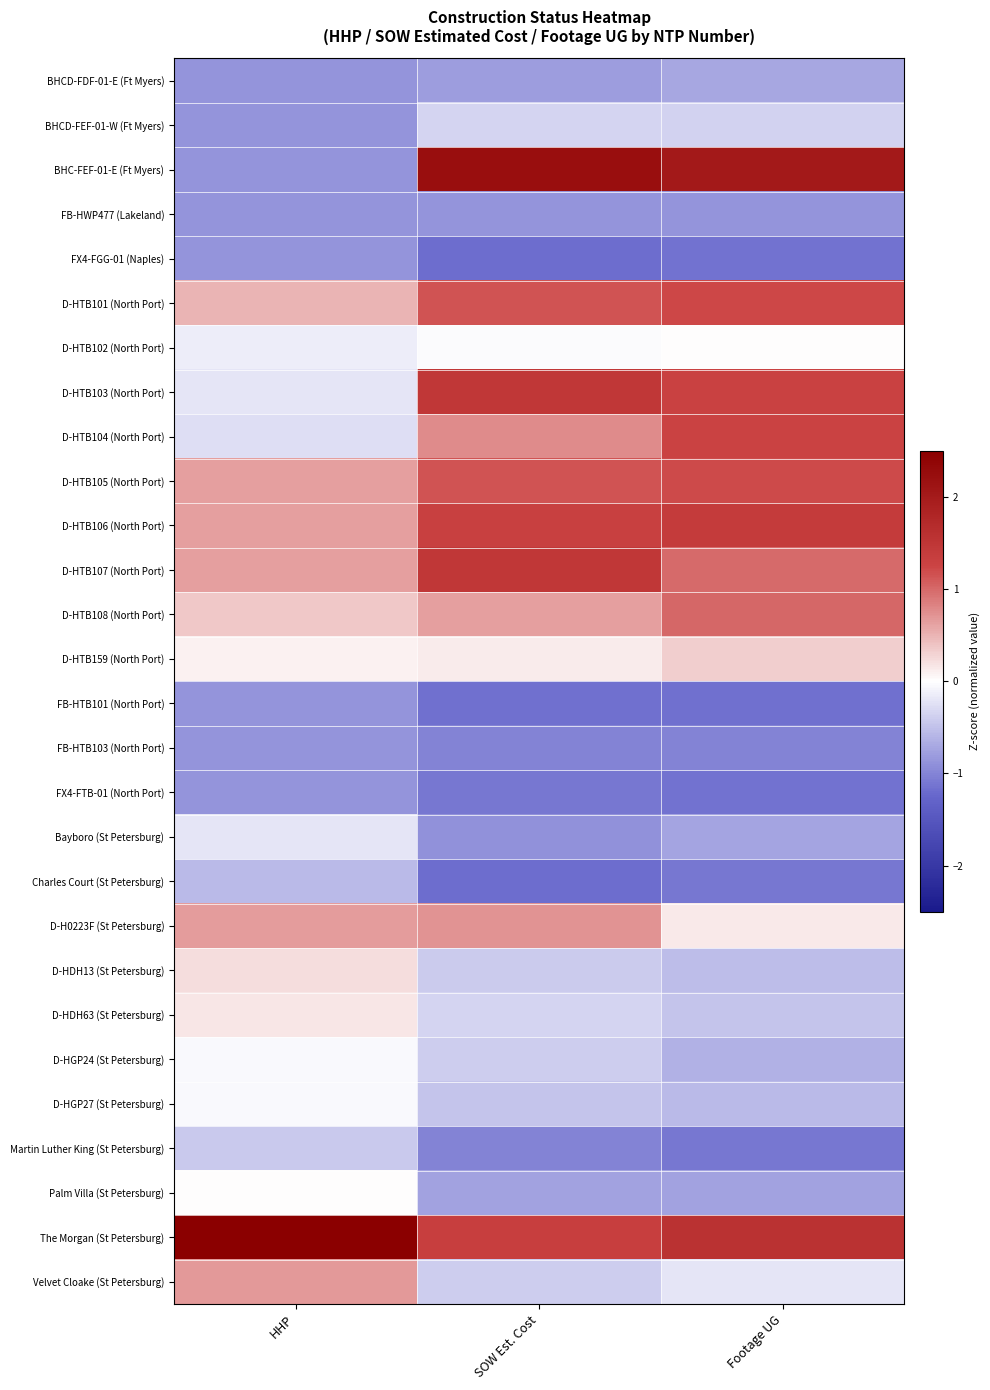

Reading right to left, transcribe all the data shown in this chart.

BHCD-FDF-01-E (Ft Myers): Footage UG=-0.7	SOW Est. Cost=-0.8	HHP=-0.9
BHCD-FEF-01-W (Ft Myers): Footage UG=-0.4	SOW Est. Cost=-0.3	HHP=-0.9
BHC-FEF-01-E (Ft Myers): Footage UG=2.0	SOW Est. Cost=2.2	HHP=-0.9
FB-HWP477 (Lakeland): Footage UG=-0.9	SOW Est. Cost=-0.9	HHP=-0.9
FX4-FGG-01 (Naples): Footage UG=-1.1	SOW Est. Cost=-1.2	HHP=-0.9
D-HTB101 (North Port): Footage UG=1.2	SOW Est. Cost=1.1	HHP=0.5
D-HTB102 (North Port): Footage UG=0.0	SOW Est. Cost=-0.0	HHP=-0.1
D-HTB103 (North Port): Footage UG=1.3	SOW Est. Cost=1.5	HHP=-0.2
D-HTB104 (North Port): Footage UG=1.3	SOW Est. Cost=0.8	HHP=-0.3
D-HTB105 (North Port): Footage UG=1.2	SOW Est. Cost=1.1	HHP=0.6
D-HTB106 (North Port): Footage UG=1.4	SOW Est. Cost=1.3	HHP=0.6
D-HTB107 (North Port): Footage UG=1.0	SOW Est. Cost=1.5	HHP=0.6
D-HTB108 (North Port): Footage UG=1.0	SOW Est. Cost=0.6	HHP=0.4
D-HTB159 (North Port): Footage UG=0.3	SOW Est. Cost=0.1	HHP=0.1
FB-HTB101 (North Port): Footage UG=-1.2	SOW Est. Cost=-1.2	HHP=-0.9
FB-HTB103 (North Port): Footage UG=-1.0	SOW Est. Cost=-1.0	HHP=-0.9
FX4-FTB-01 (North Port): Footage UG=-1.1	SOW Est. Cost=-1.1	HHP=-0.9
Bayboro (St Petersburg): Footage UG=-0.7	SOW Est. Cost=-0.9	HHP=-0.2
Charles Court (St Petersburg): Footage UG=-1.1	SOW Est. Cost=-1.2	HHP=-0.5
D-H0223F (St Petersburg): Footage UG=0.1	SOW Est. Cost=0.7	HHP=0.7
D-HDH13 (St Petersburg): Footage UG=-0.5	SOW Est. Cost=-0.4	HHP=0.2
D-HDH63 (St Petersburg): Footage UG=-0.5	SOW Est. Cost=-0.3	HHP=0.2
D-HGP24 (St Petersburg): Footage UG=-0.6	SOW Est. Cost=-0.4	HHP=-0.1
D-HGP27 (St Petersburg): Footage UG=-0.5	SOW Est. Cost=-0.5	HHP=-0.1
Martin Luther King (St Petersburg): Footage UG=-1.1	SOW Est. Cost=-1.0	HHP=-0.4
Palm Villa (St Petersburg): Footage UG=-0.7	SOW Est. Cost=-0.7	HHP=0.0
The Morgan (St Petersburg): Footage UG=1.6	SOW Est. Cost=1.3	HHP=4.3
Velvet Cloake (St Petersburg): Footage UG=-0.2	SOW Est. Cost=-0.4	HHP=0.7